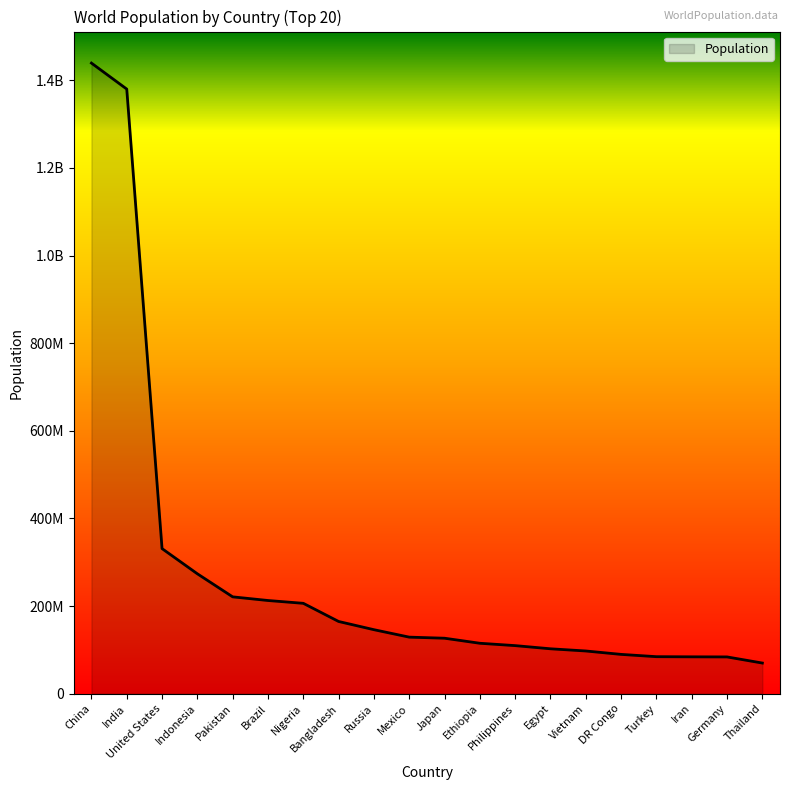

What is the difference between the maximum and second lowest values?

1355539834